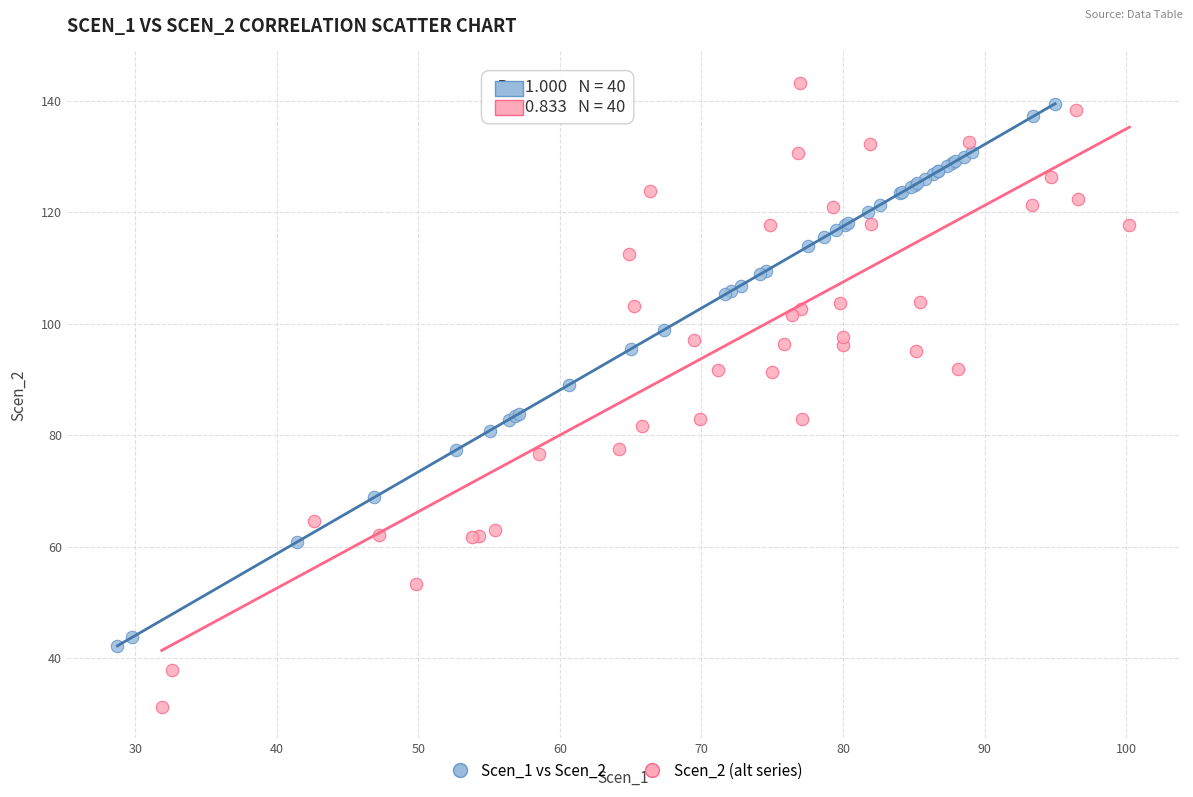

Which series has the largest Y range (max minus min)?

Scen_2 (alt series)